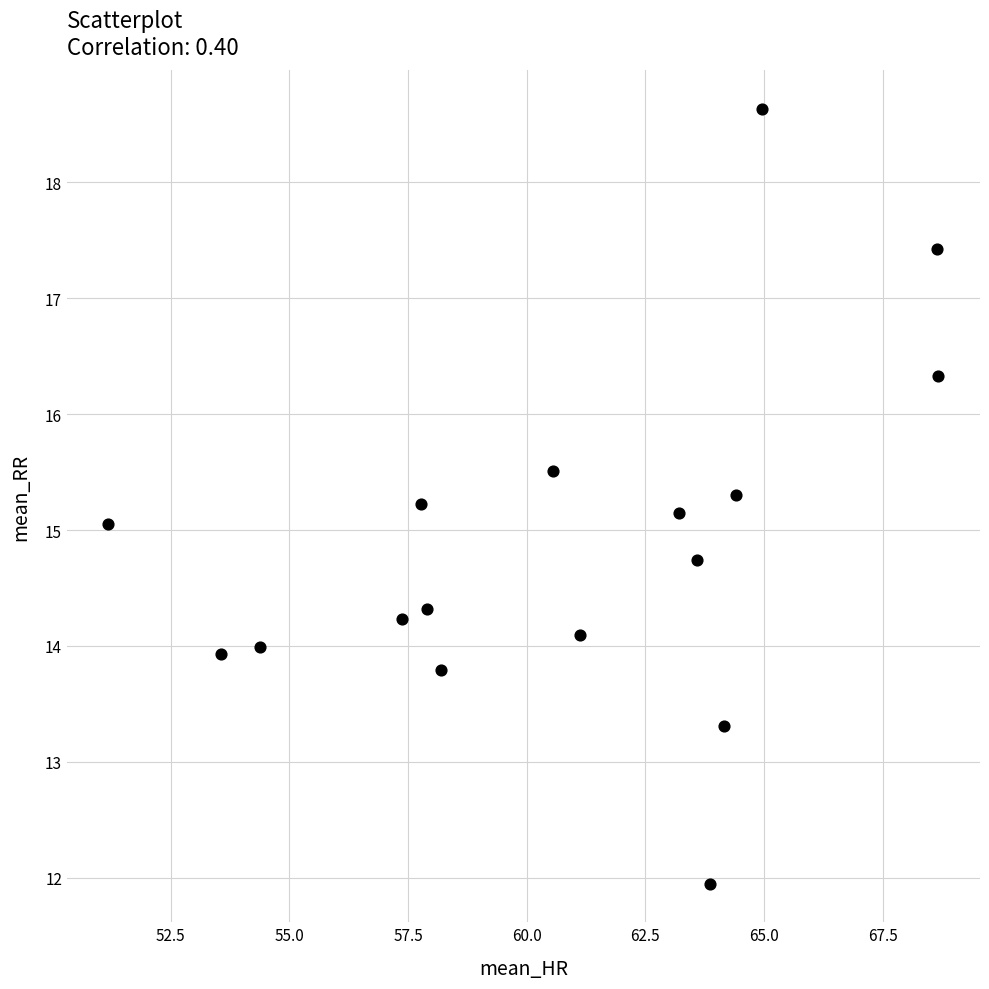

What is the range of X values (max minus min)?

17.5